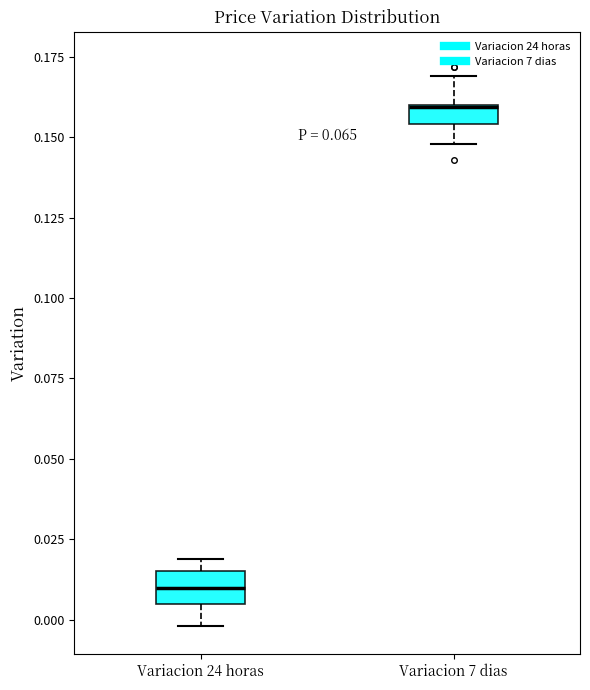

Where does the median line of the box for Variacion 24 horas sit on the y-axis? The values are not printed on the chart, so give them approximately, as read against the axis.

0.010